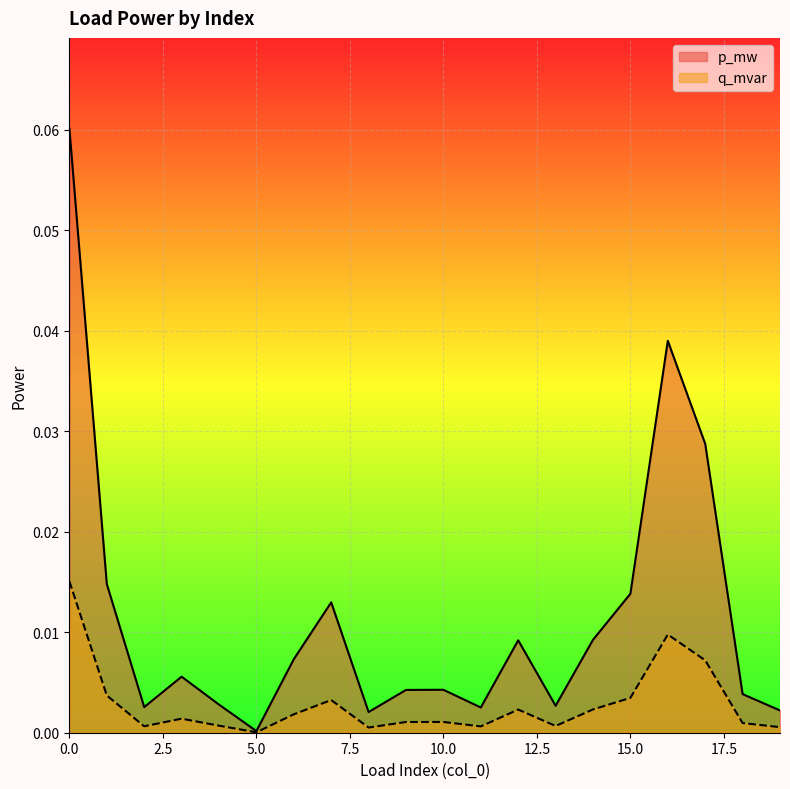

True or false: q_mvar and p_mw cross at least once.

False